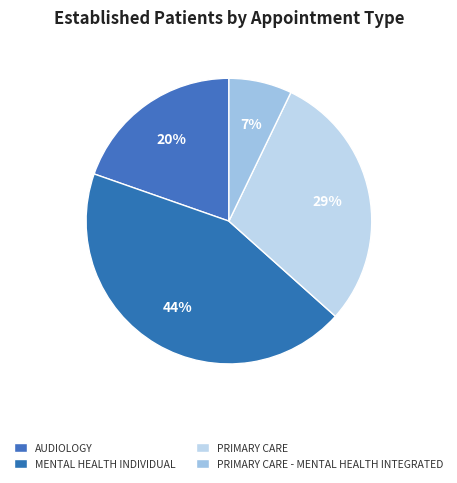

How many slices are in this pie chart?

4